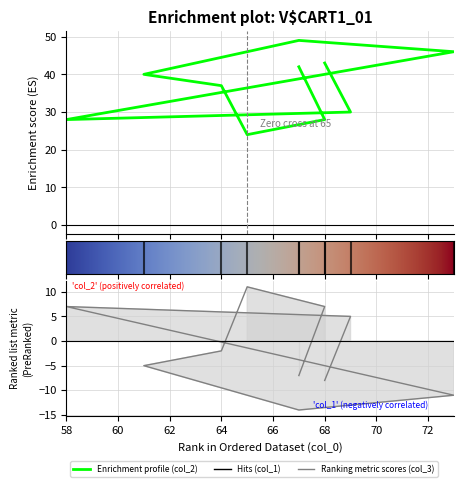

Reading left to right, list all the values displayed in this chart.

col_2: 68=43	69=30	58=28	73=46	67=49	61=40	64=37	65=24	68=28	67=42
col_3: 68=-8	69=5	58=7	73=-11	67=-14	61=-5	64=-2	65=11	68=7	67=-7